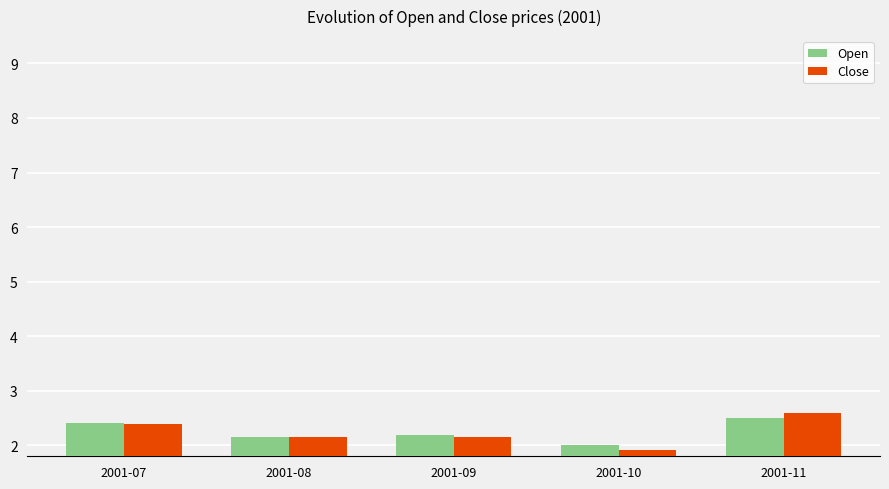

At which category is the sum across all series the highest?

2001-11